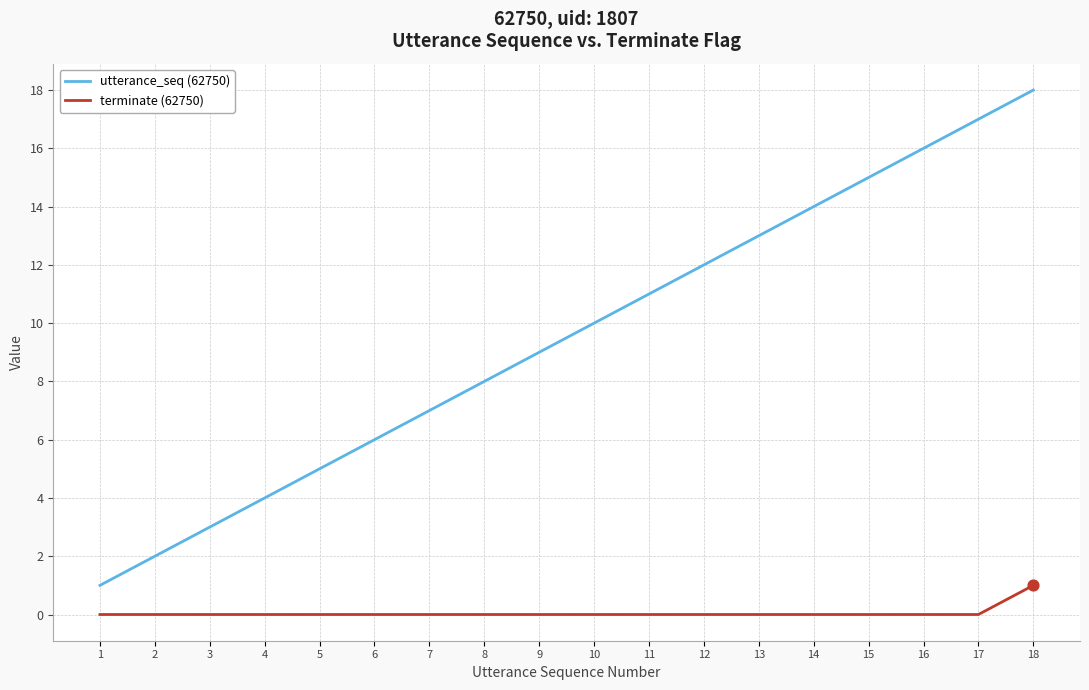

What are all the series names shown in the legend?

utterance_seq (62750), terminate (62750)